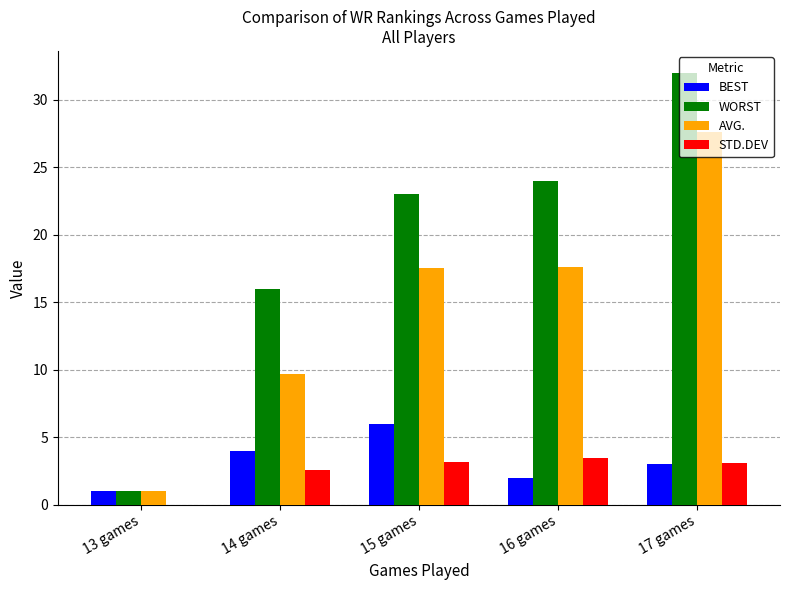

How many values in the AVG. series exceed 17?

3